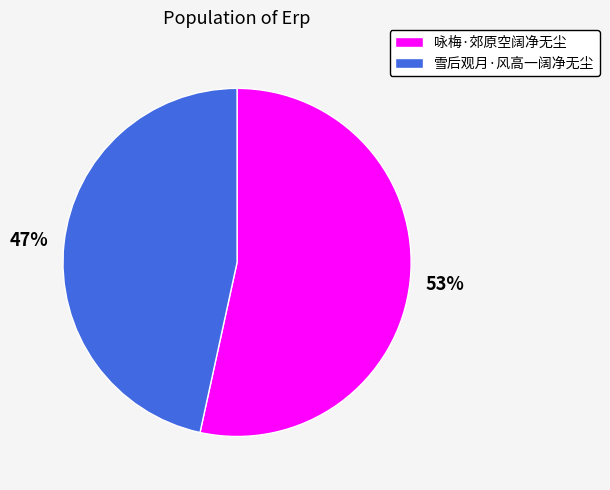

To the nearest percent, what is the average slice percentage?

50%